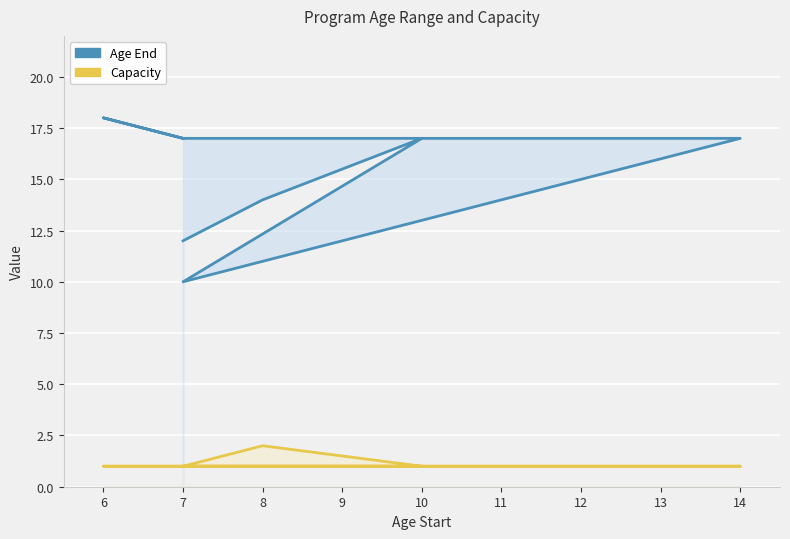

Rank the series by their maximum value, from lowest to highest.

Capacity, Age End